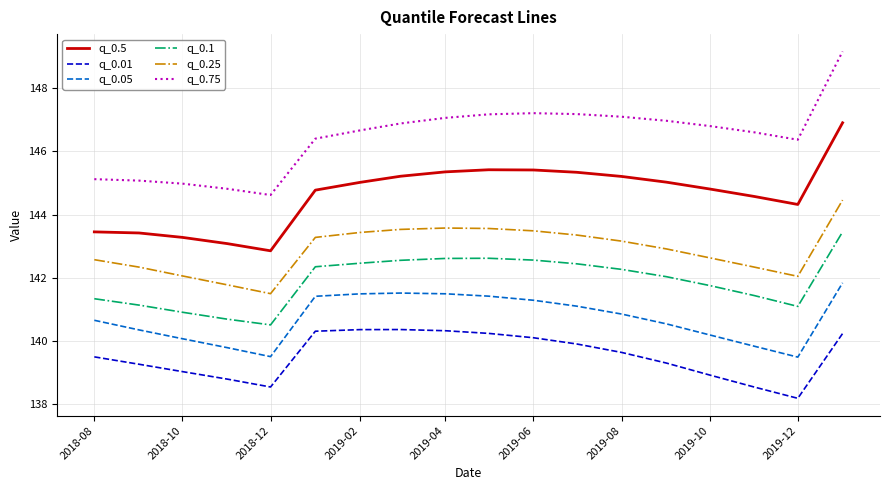

What is the difference between the maximum and minimum values in the q_0.25 series?

3.0